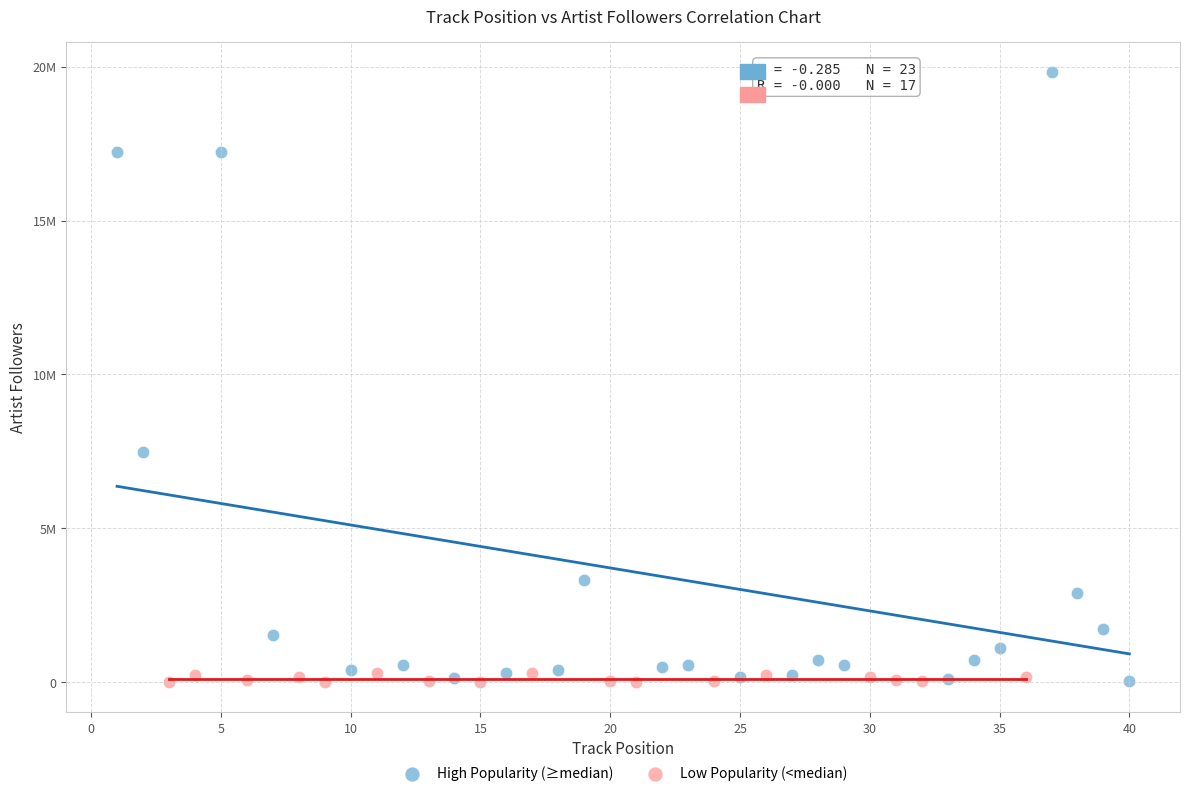

What are all the series names shown in the legend?

High Popularity (≥median), Low Popularity (<median)